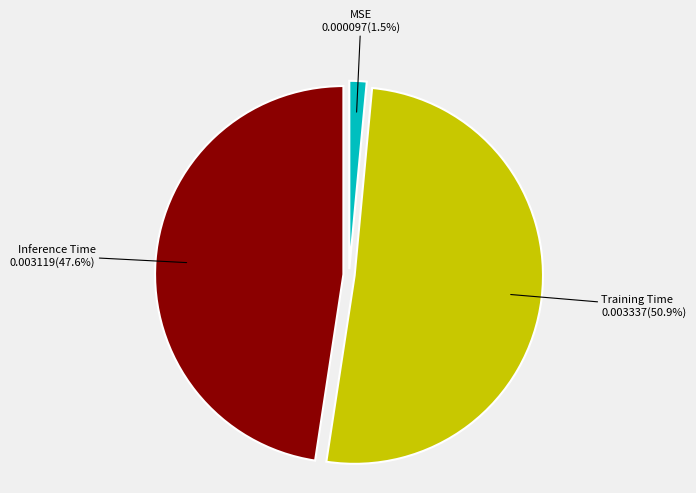

To the nearest percent, what is the difference between the MSE and Training Time slice percentages?

49%